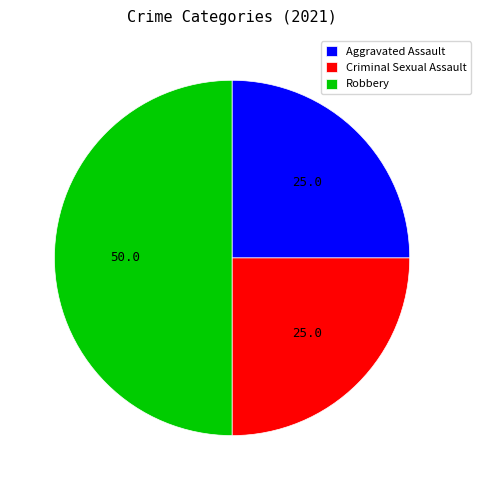

Which has a higher value, Robbery or Criminal Sexual Assault?

Robbery